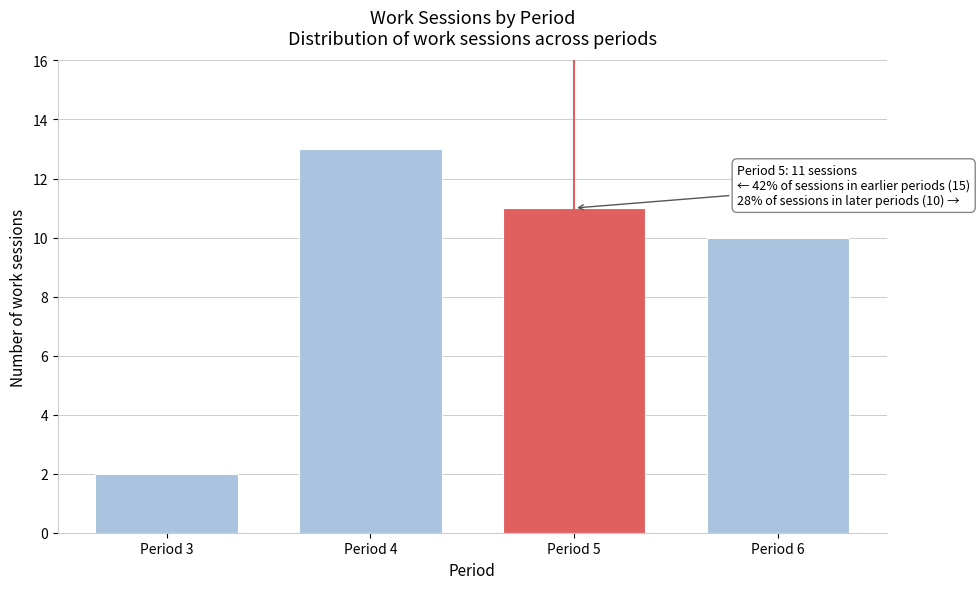

Reading left to right, transcribe all the data shown in this chart.

2	13	11	10